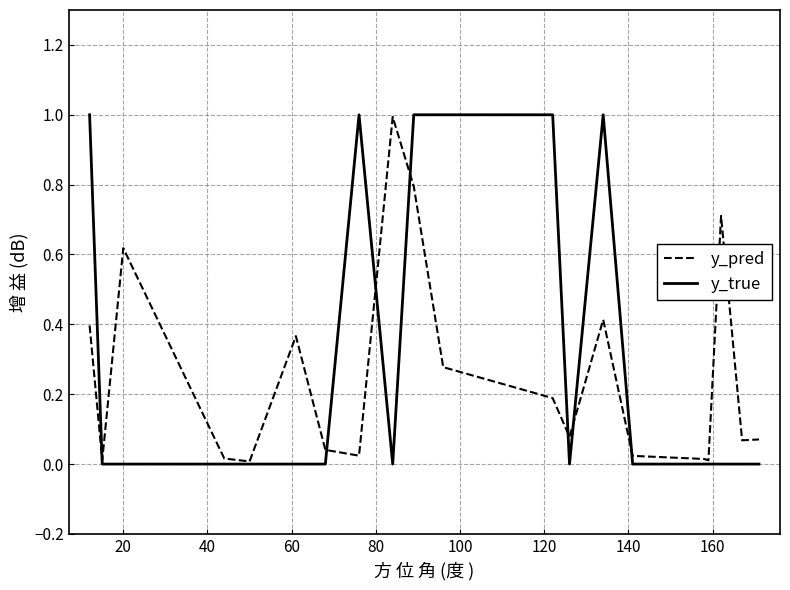

How many lines are shown in the chart?

2